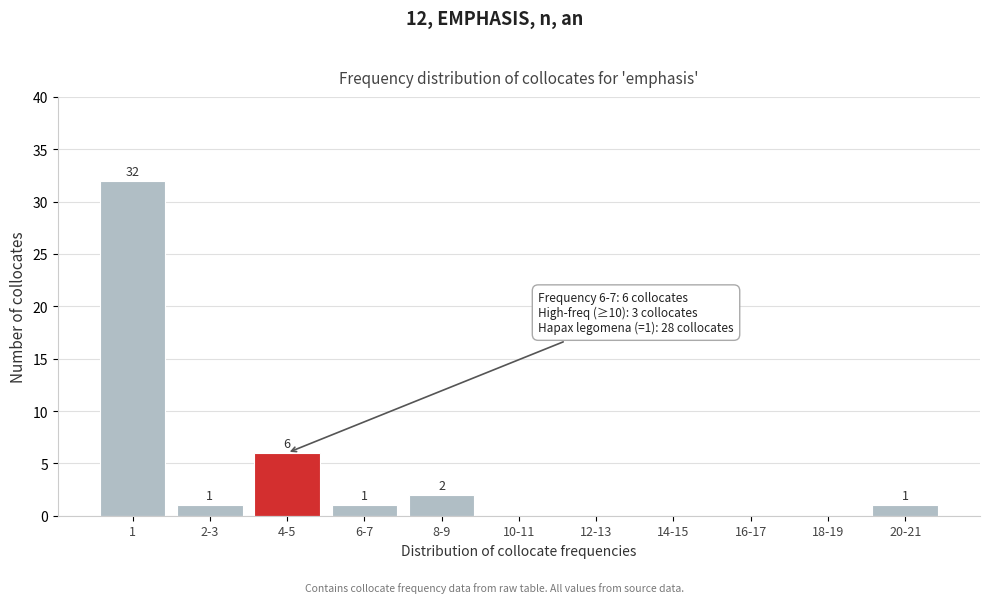

Reading left to right, extract all data points from this chart.

1=32	2-3=1	4-5=6	6-7=1	8-9=2	10-11=0	12-13=0	14-15=0	16-17=0	18-19=0	20-21=1